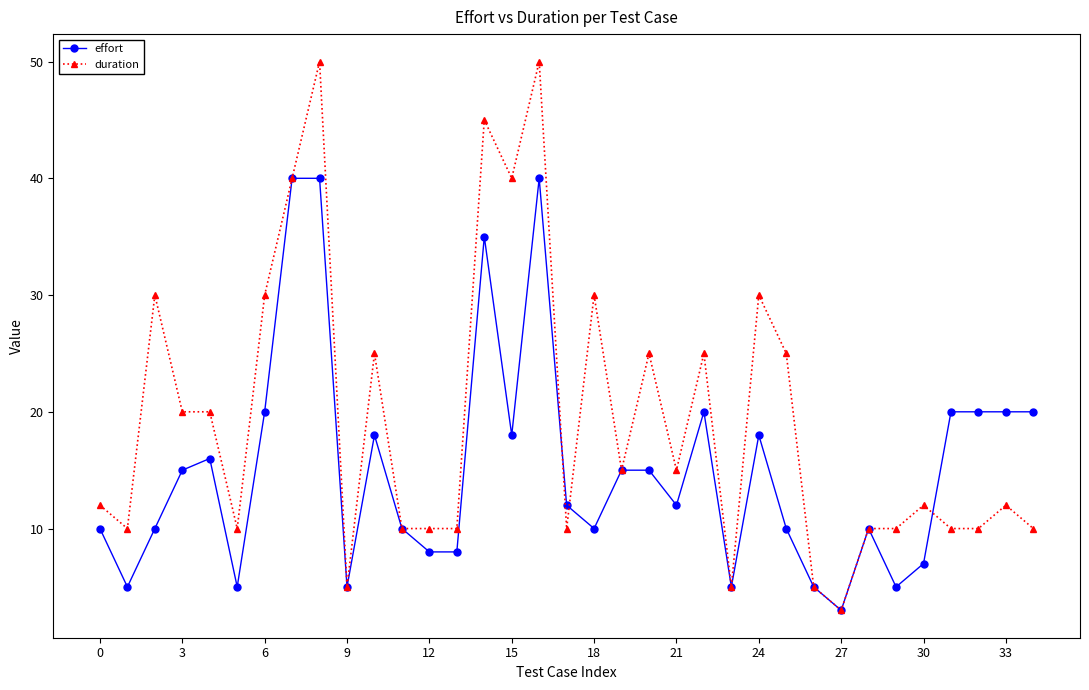

What is the value of the effort point at the 34th from the left?

20